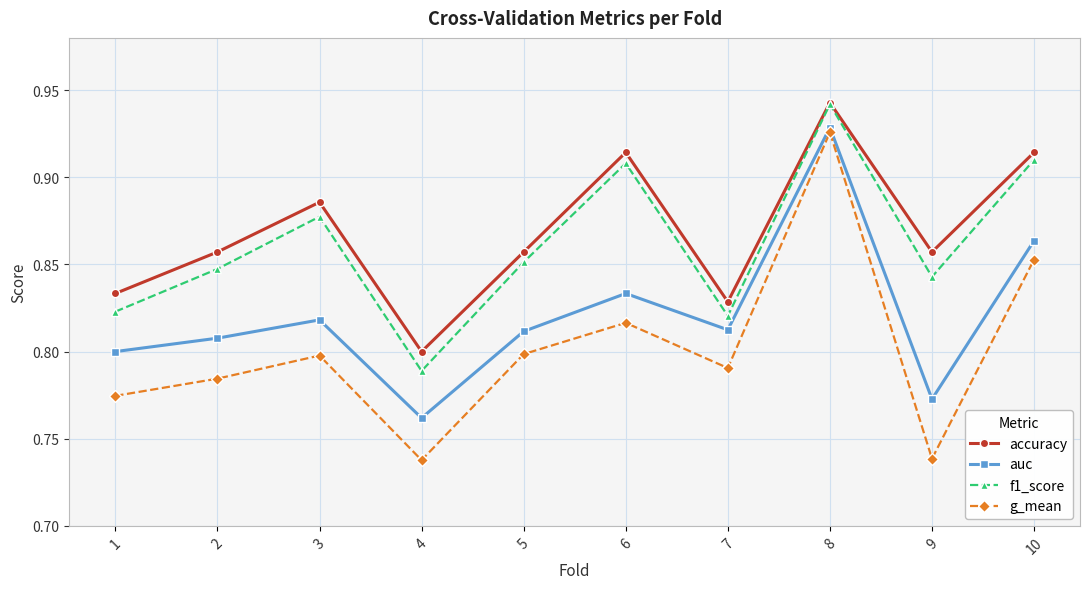

Where is the first local minimum for g_mean?

4